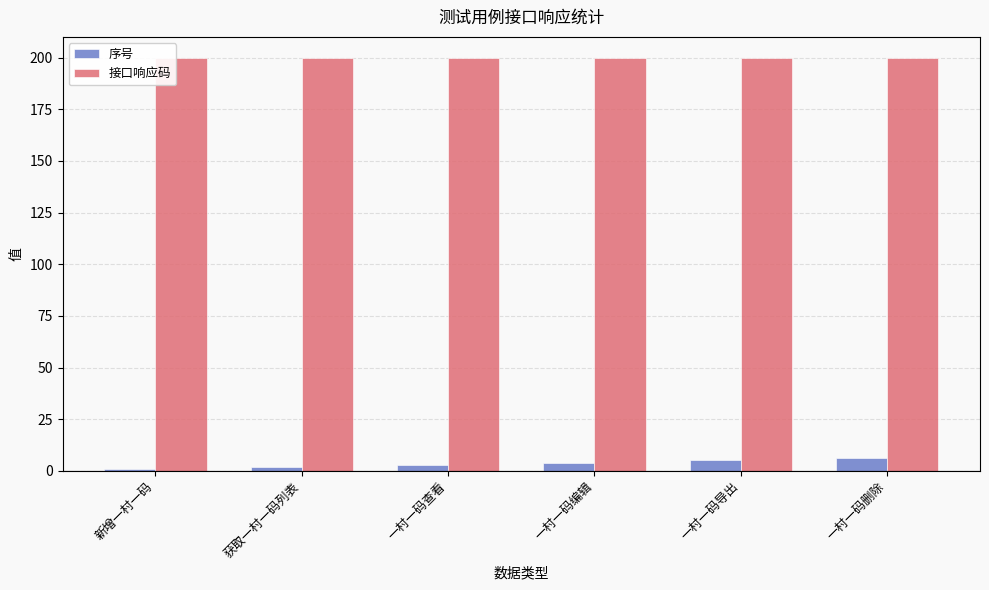

List the series in order of their peak value, highest first.

接口响应码, 序号